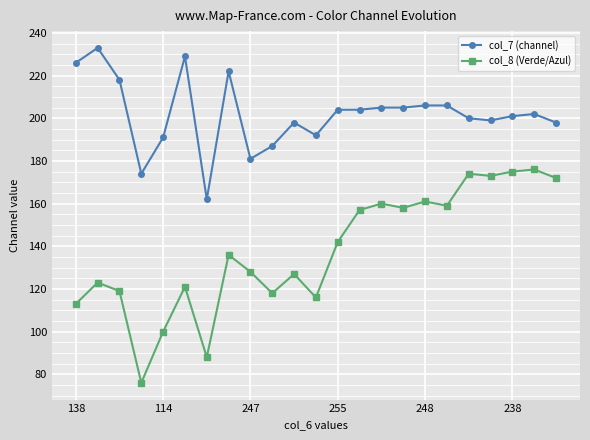

What is the sum of all col_8 (Verde/Azul) values?

3172